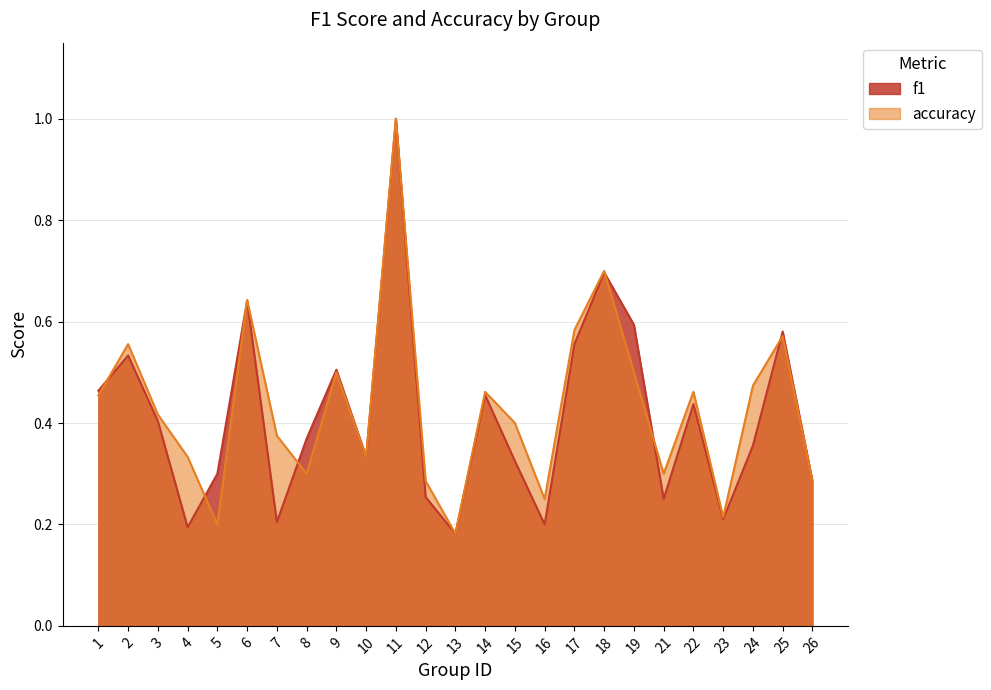

What is the minimum value shown in the chart?

0.2